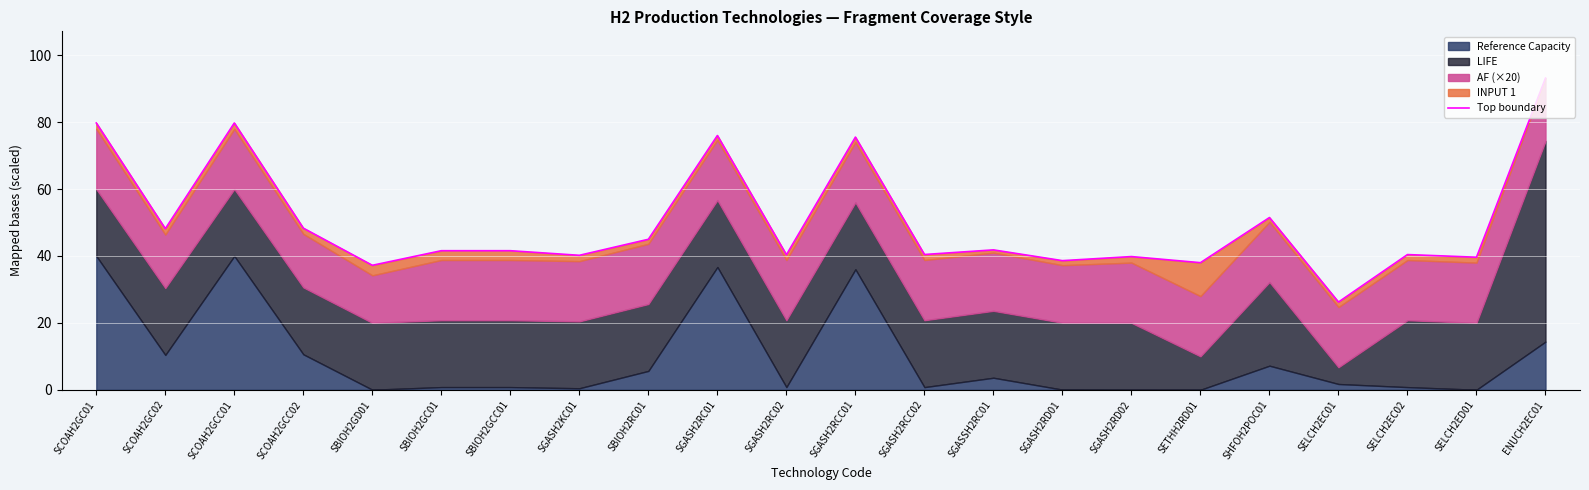

What is the value of the 14th point from the left?

41.8